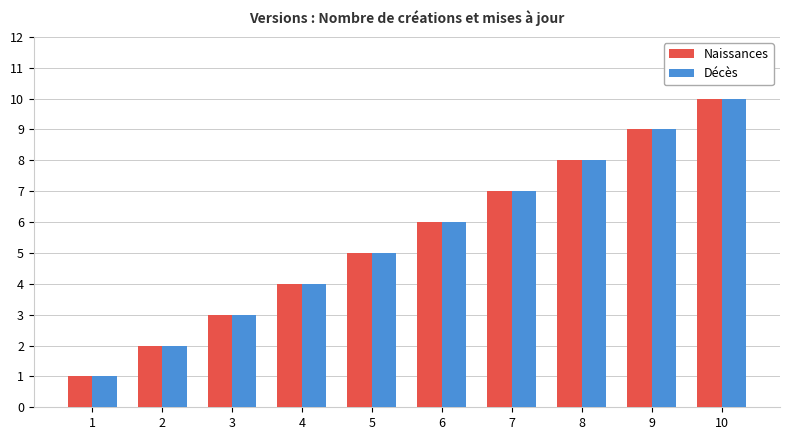

How many data points does each series have?

10